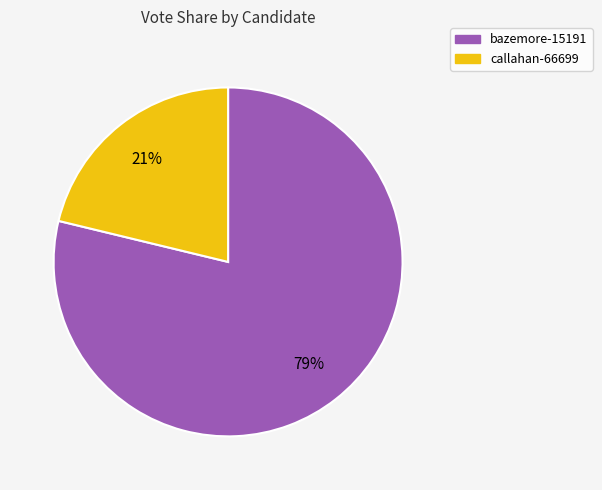

Combined, do bazemore-15191 and callahan-66699 account for over 50%?

Yes